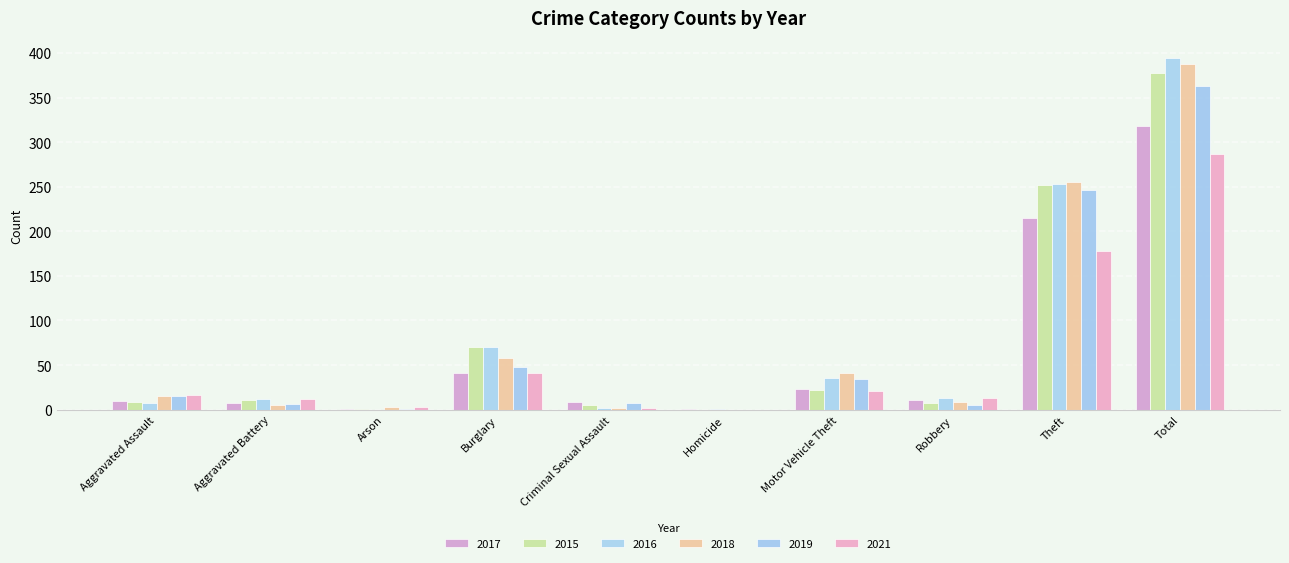

What is the total value across all series at Criminal Sexual Assault?

28